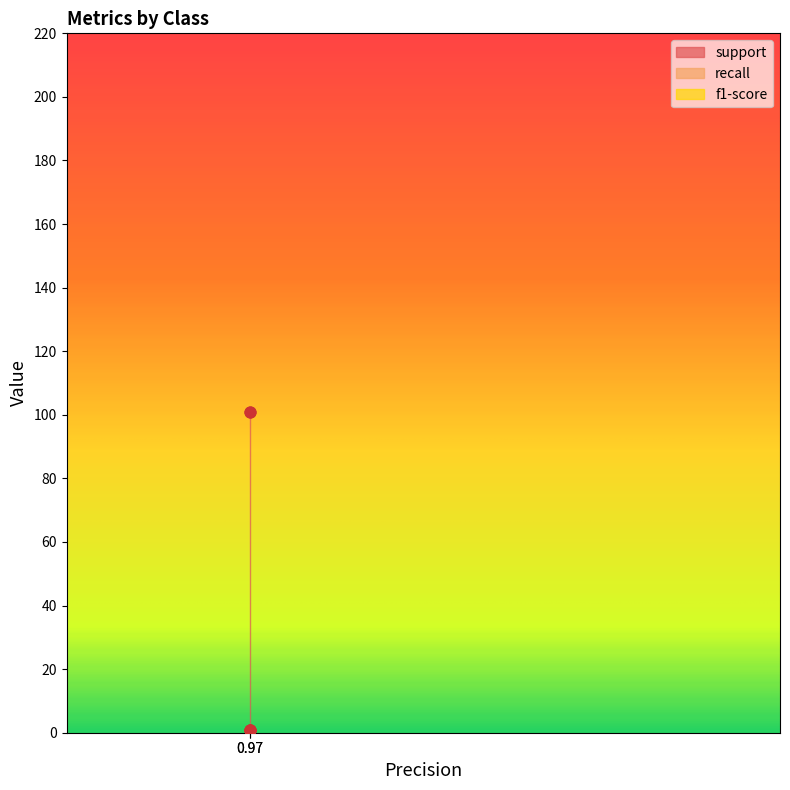

Which series contains the highest Y value?

support